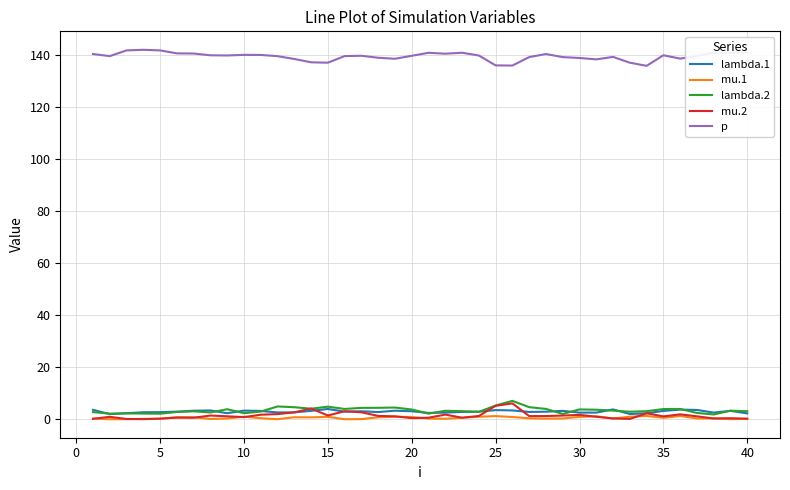

Which series has the largest total across all categories?

p